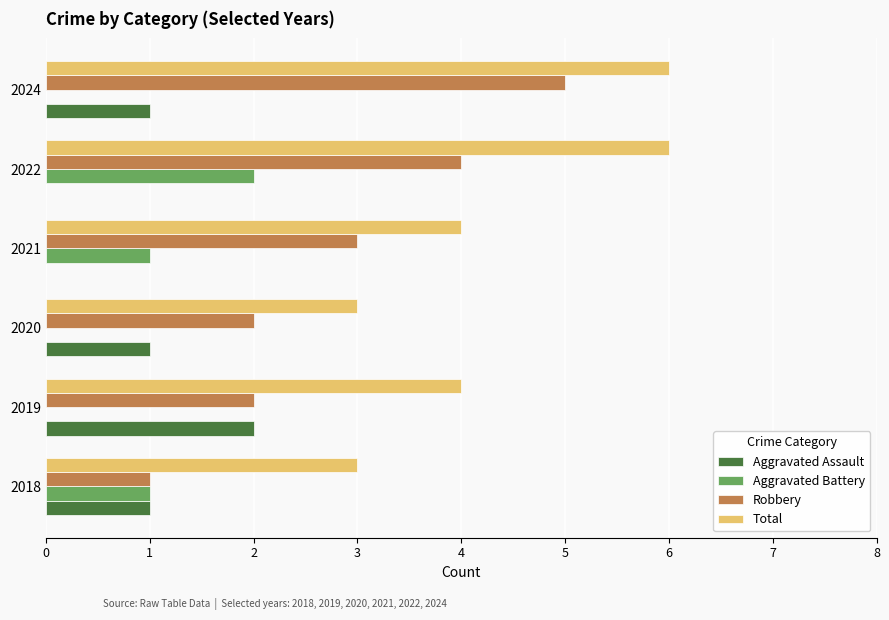

What are all the series names shown in the legend?

Aggravated Assault, Aggravated Battery, Robbery, Total